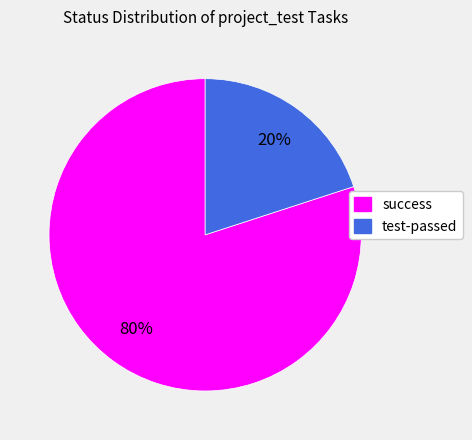

To the nearest percent, what is the average slice percentage?

50%